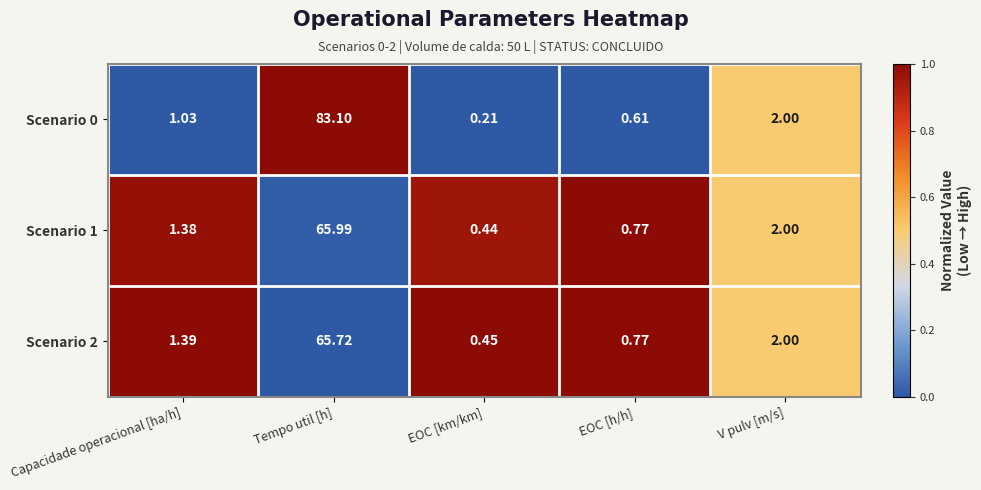

Where does the Scenario 1 series first go above 1?

Capacidade operacional [ha/h]